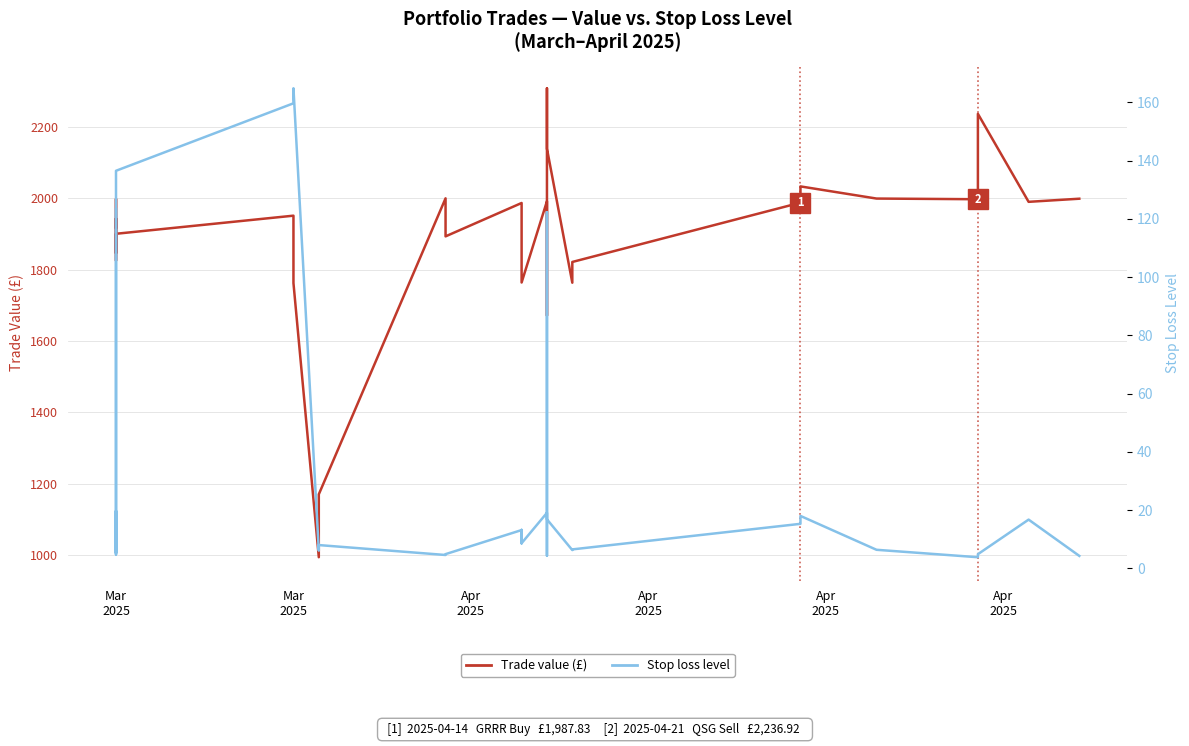

The Stop loss level series shows 19.7 at Mar 2025. True or false?

True